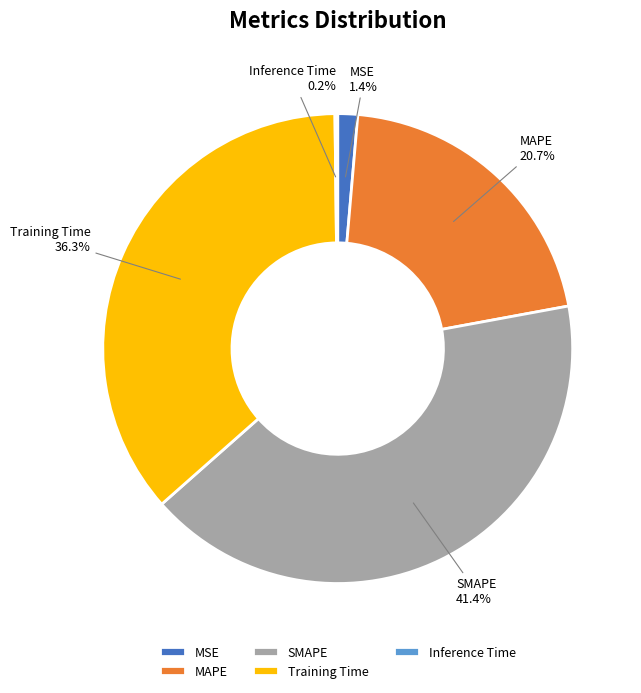

What is the total percentage of MSE and MAPE?

22.1%